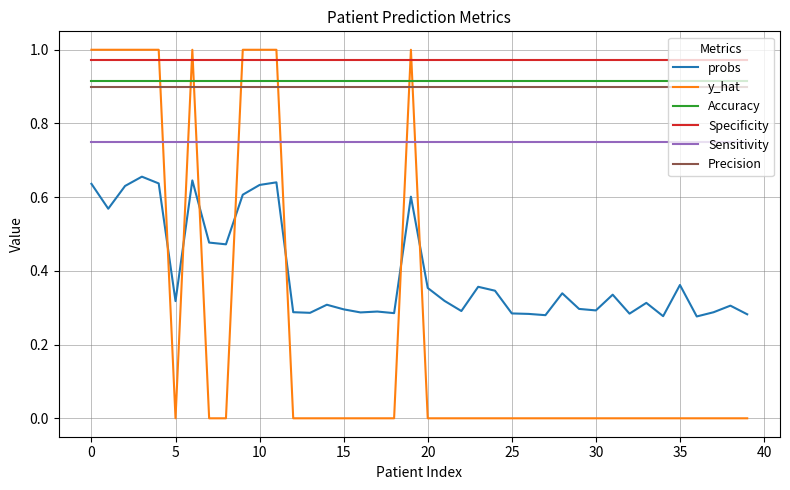

How many series are shown in this chart?

6